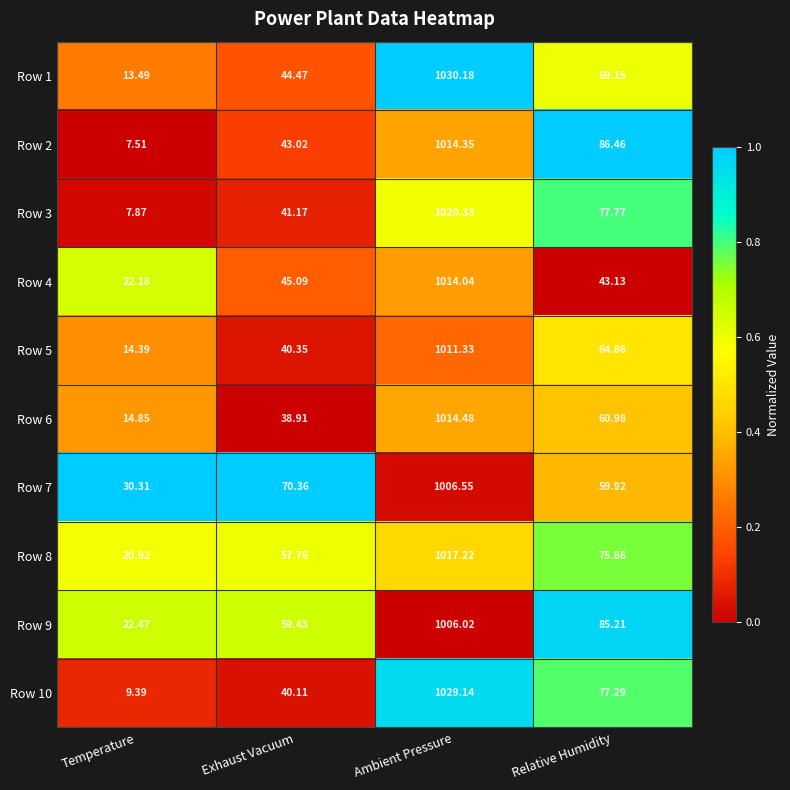

At which category does the chart reach its peak across all series?

Ambient Pressure